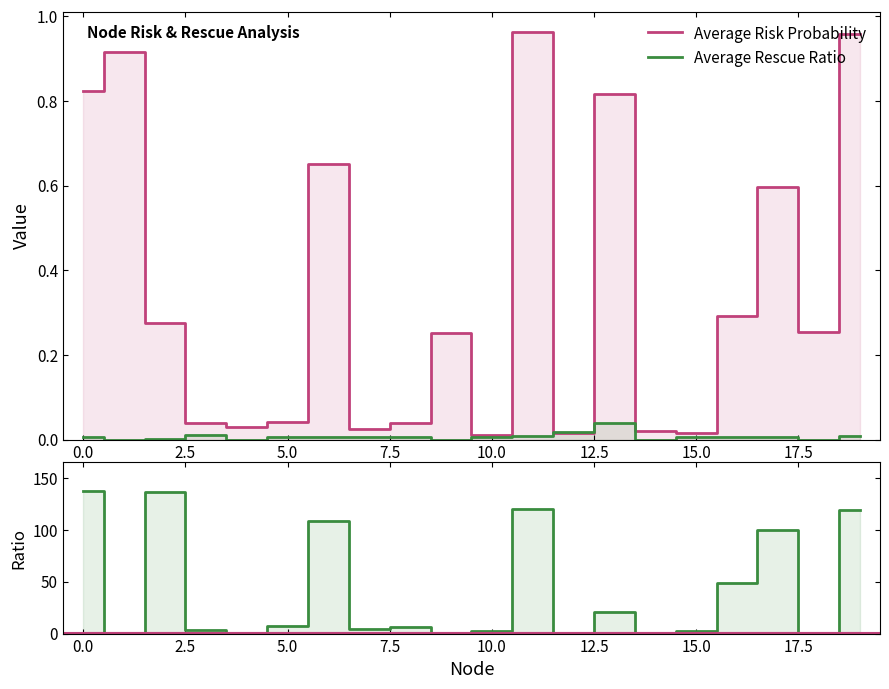

What are all the series names shown in the legend?

Average Risk Probability, Average Rescue Ratio